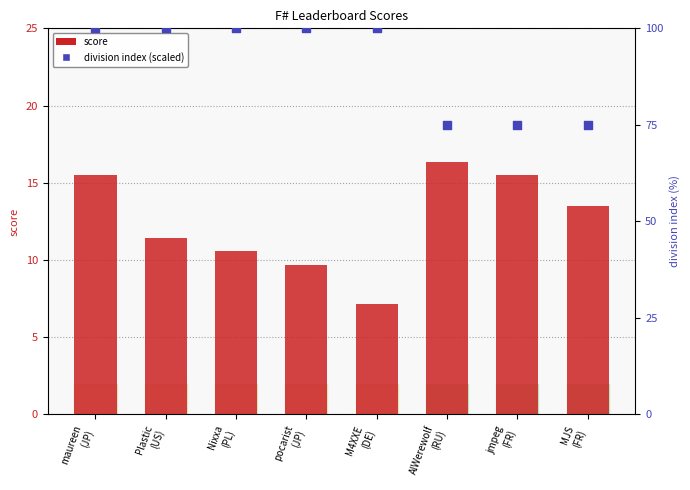

At which category is the sum across all series the highest?

maureen
(JP)